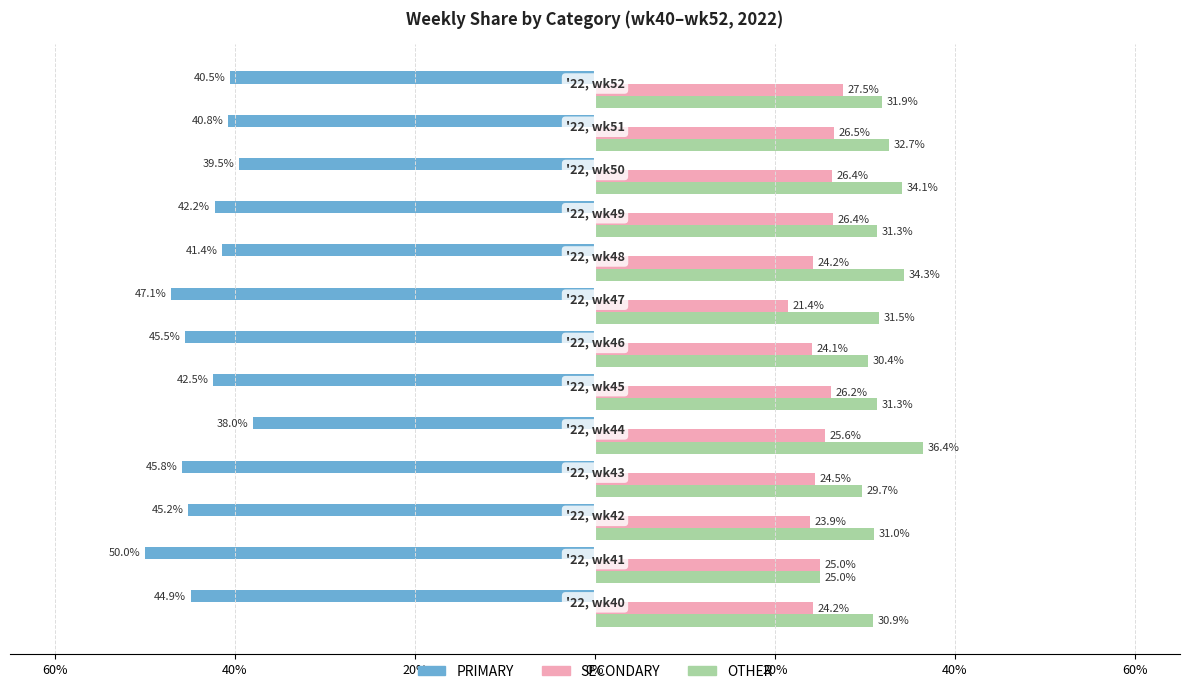

What is the difference between the maximum and minimum values in the SECONDARY series?

6.1